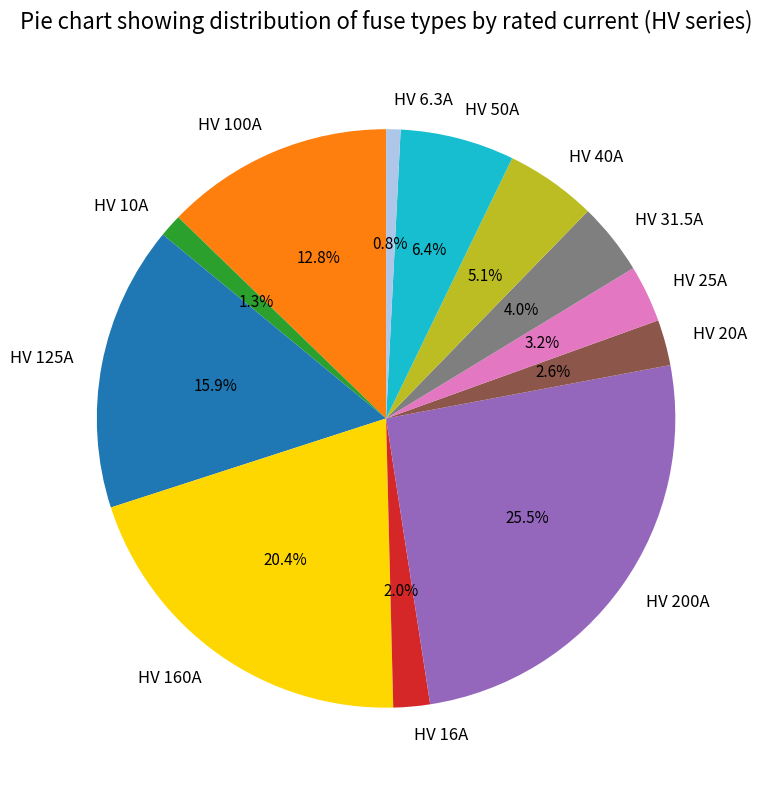

True or false: HV 6.3A accounts for 10% of the total.

False